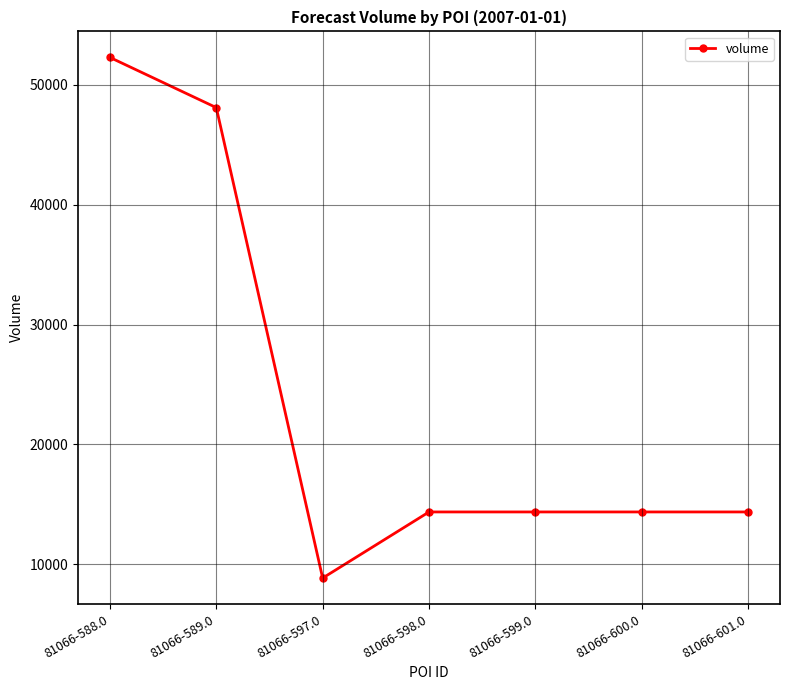

What is the change in value from 81066-589.0 to 81066-598.0?

-33760